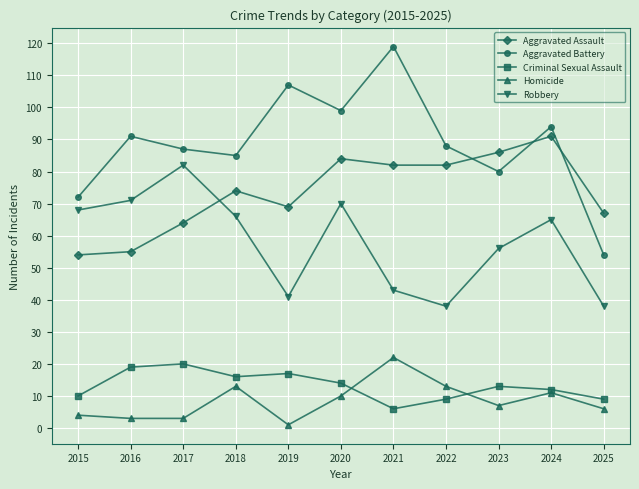

What is the difference between the Homicide values at 2017 and 2021?

19